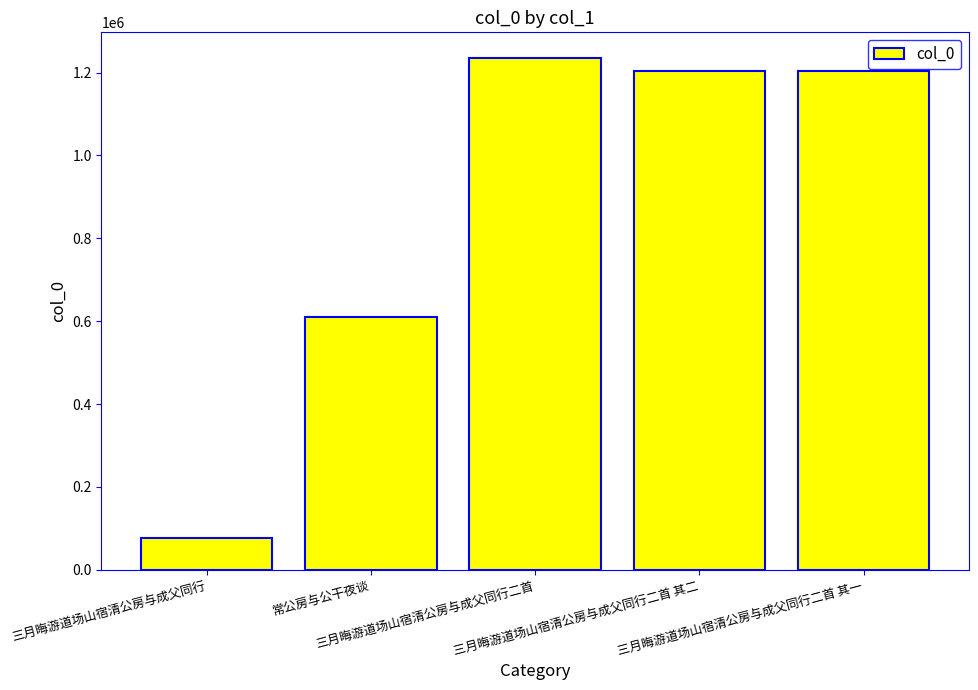

True or false: the data shows 1203657 at 三月晦游道场山宿清公房与成父同行二首 其二.

True